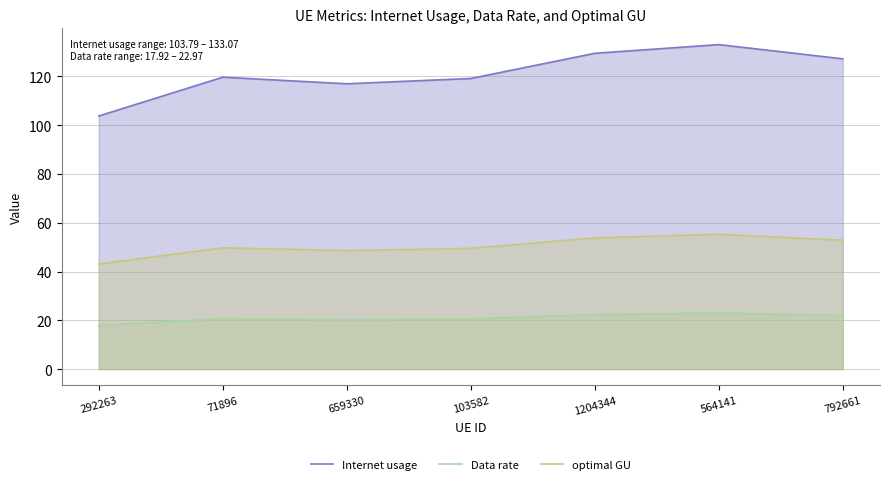

What is the value of the Data rate point at the 5th from the left?

22.4